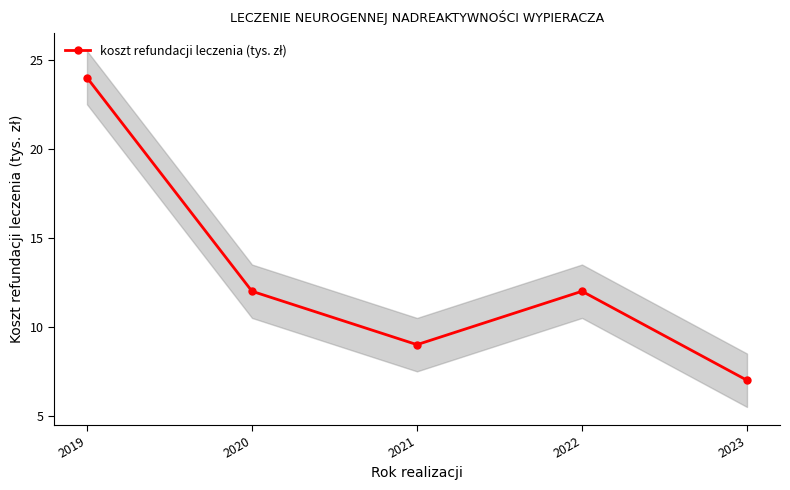

Reading right to left, list all the values displayed in this chart.

2023=7	2022=12	2021=9	2020=12	2019=24